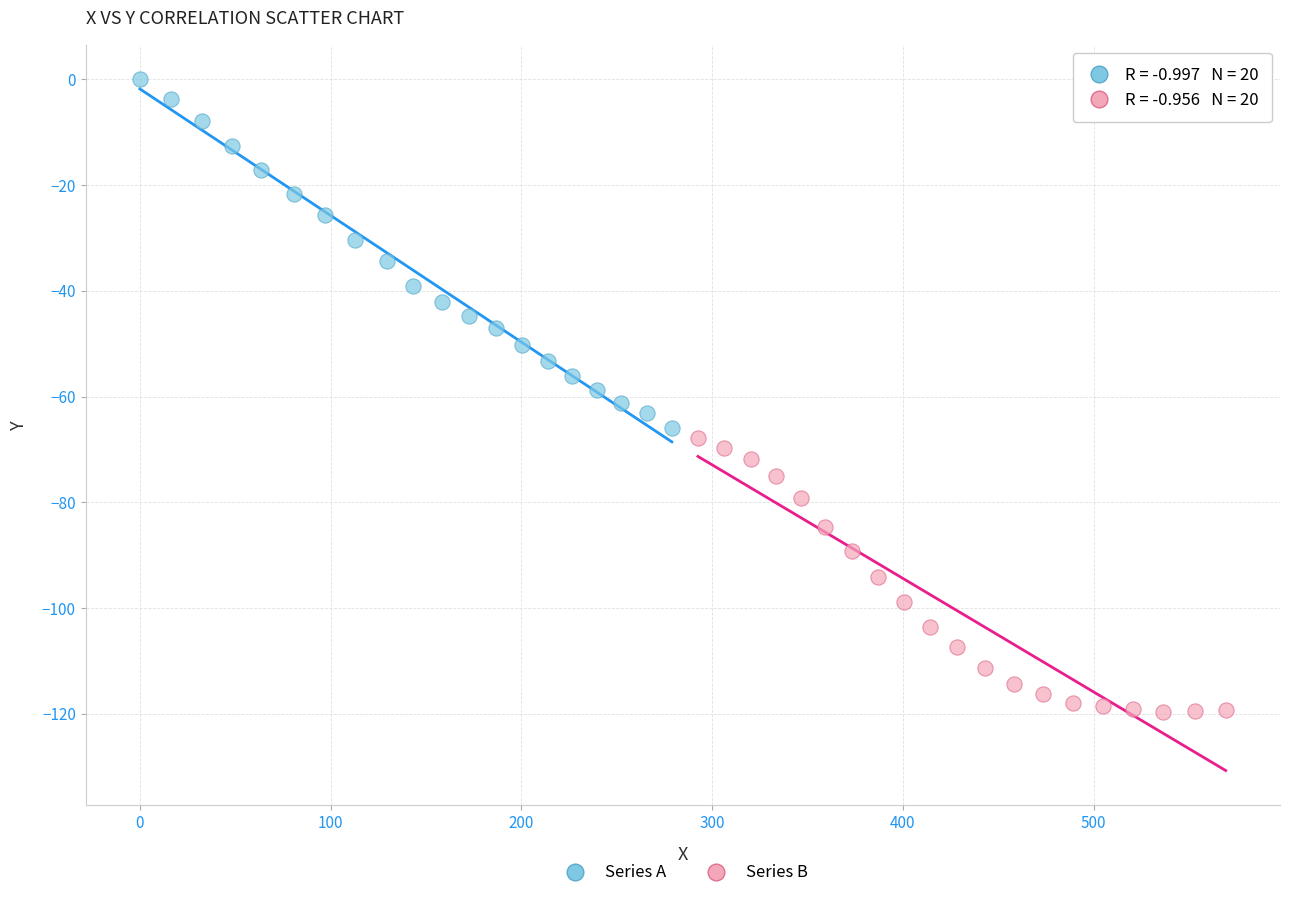

What are all the series names shown in the legend?

Series A, Series B